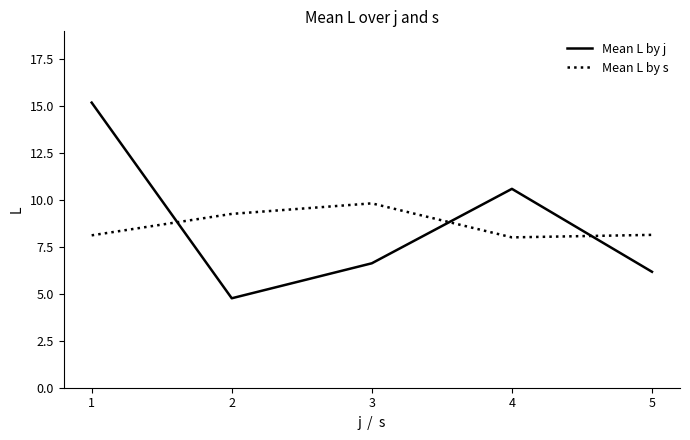

At 1, list the series in order from smallest to largest.

Mean L by s, Mean L by j